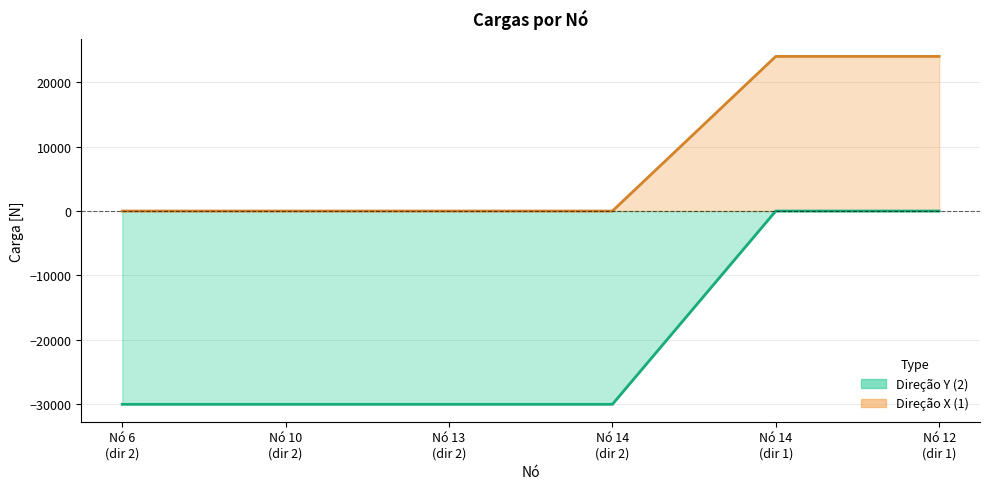

What is the sum of all carga values?

48000